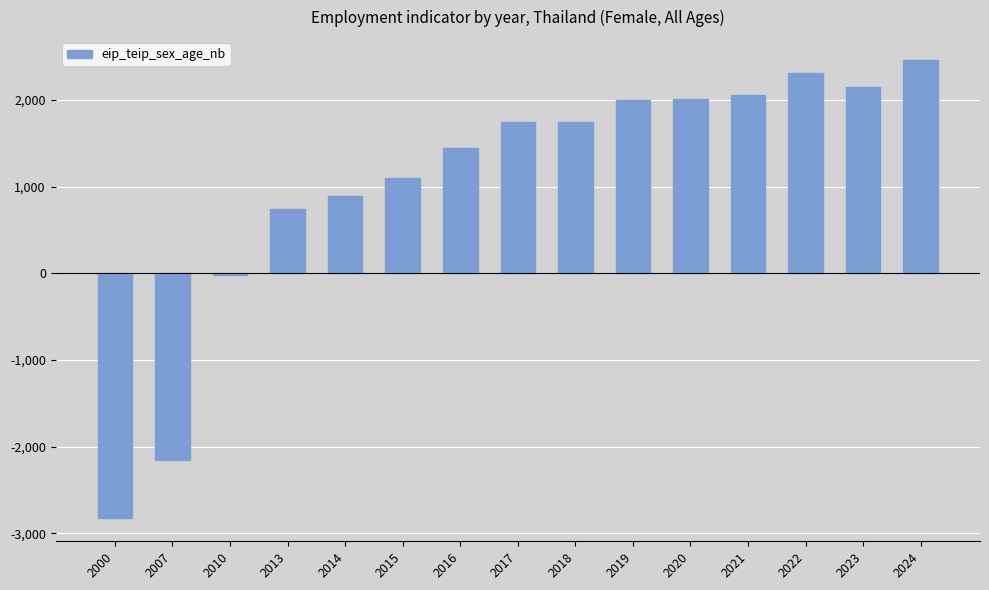

What is the difference between the maximum and minimum values?

5289.3